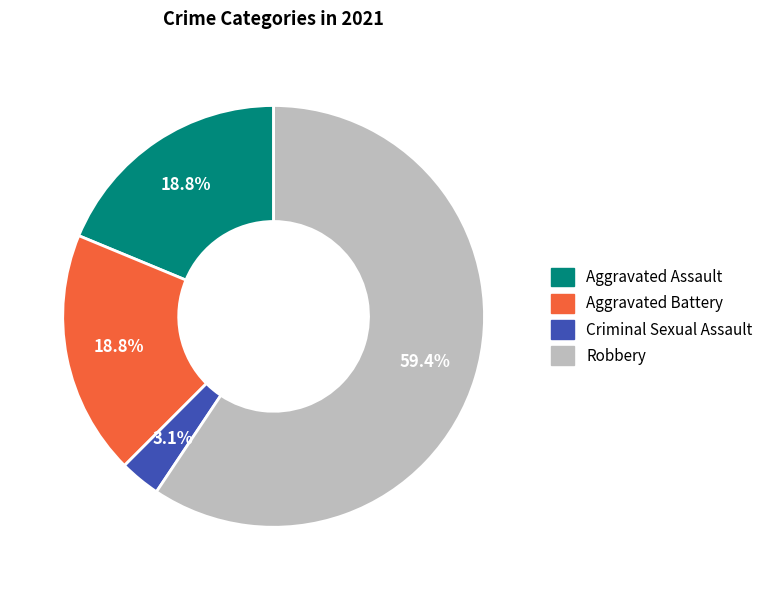

Which category has the biggest portion of the pie?

Robbery